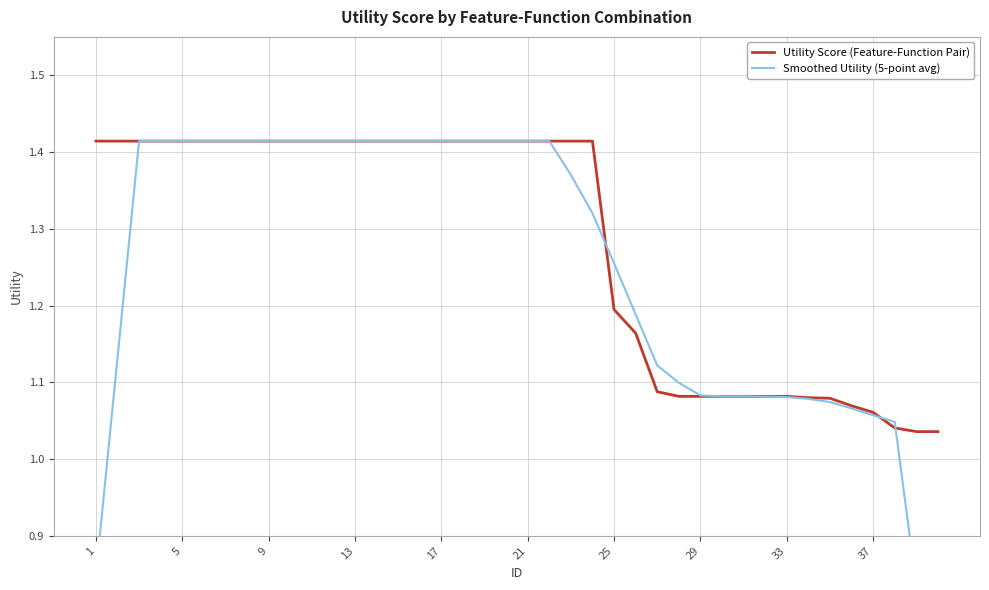

The value of Utility Score (Feature-Function Pair) at 13 is 2.0. True or false?

False